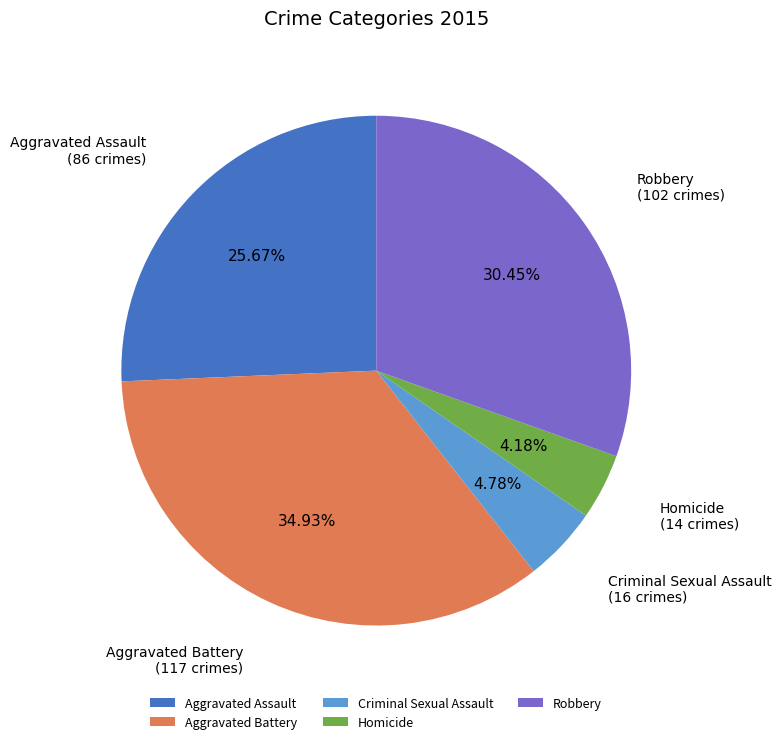

Does Aggravated Battery represent more than half of the total?

No